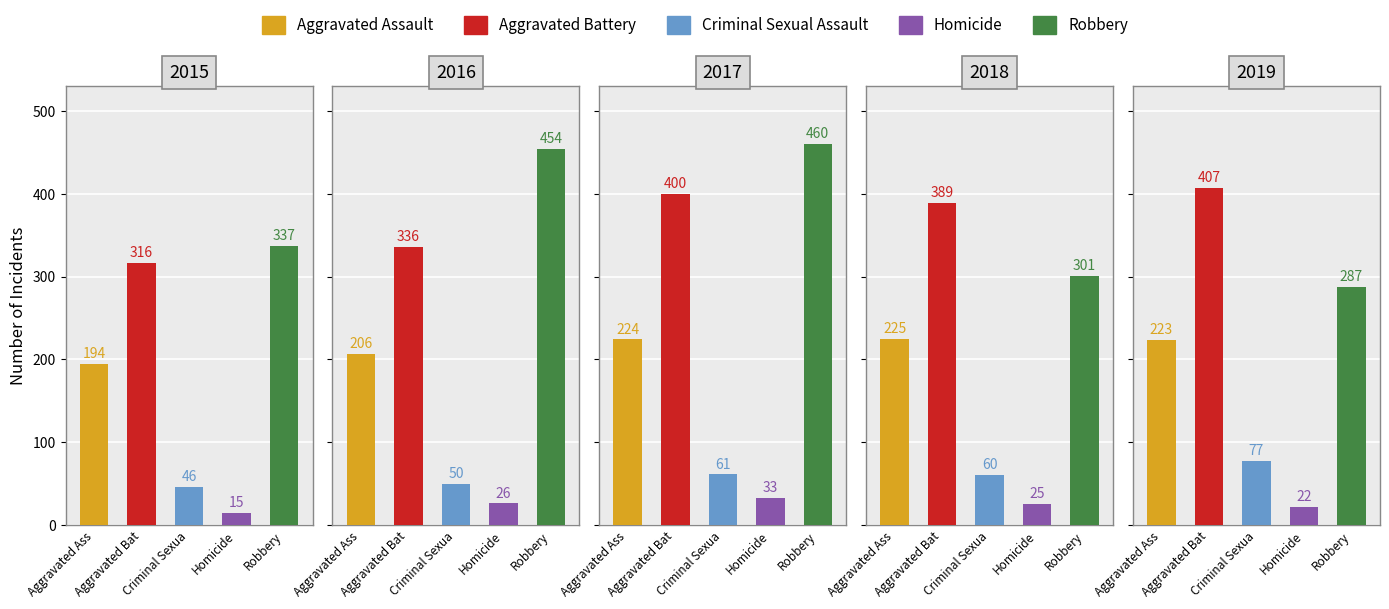

Which category has the lowest value in the Aggravated Assault series?

2015